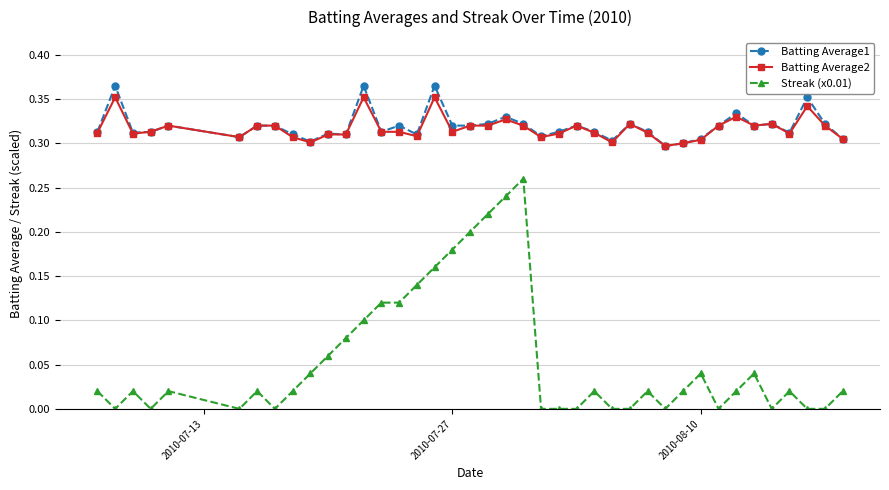

True or false: Batting Average2 has more than 0 points higher than both neighbors.

True